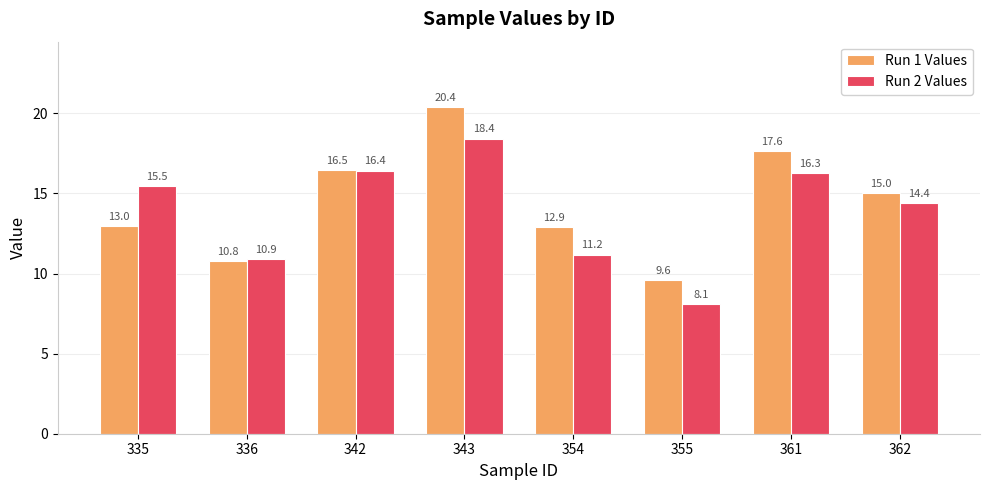

What are all the series names shown in the legend?

Run 1 Values, Run 2 Values